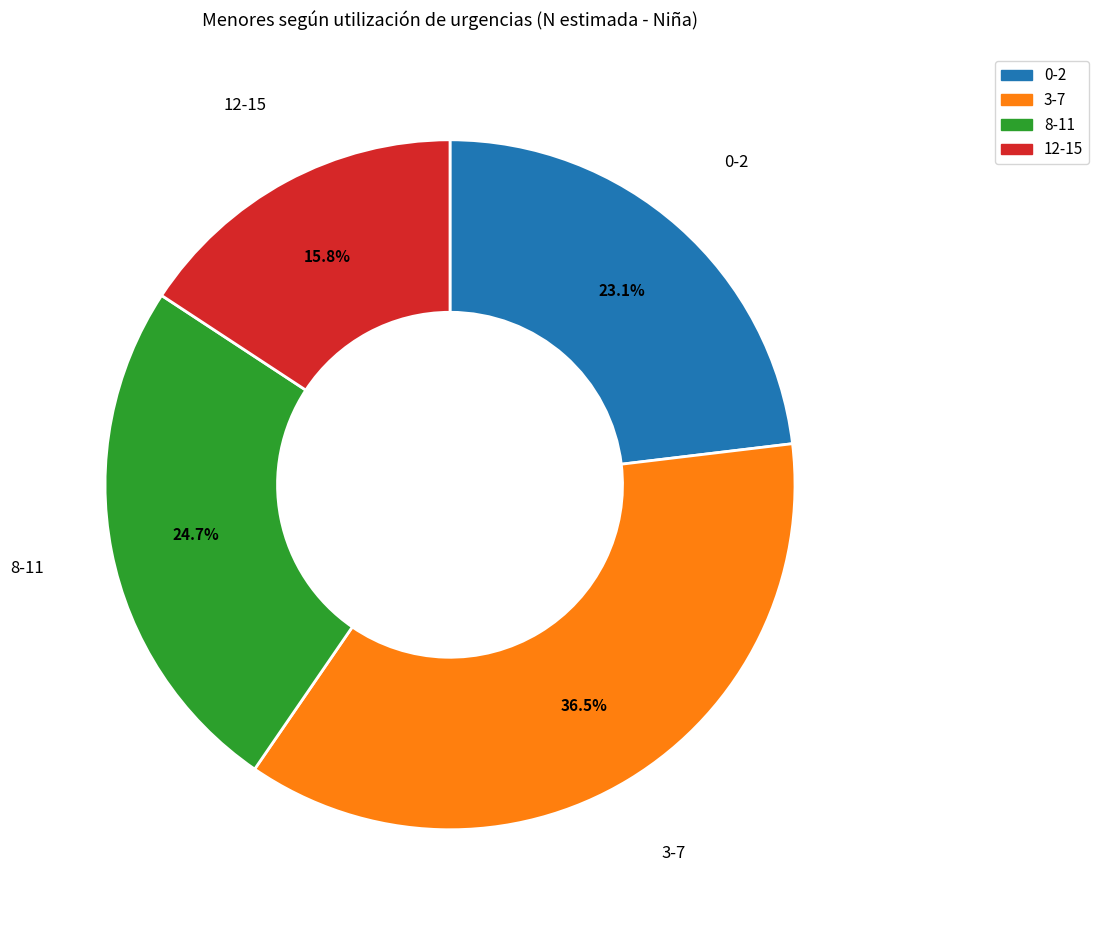

To the nearest percent, what is the difference between the largest and smallest slice percentages?

21%